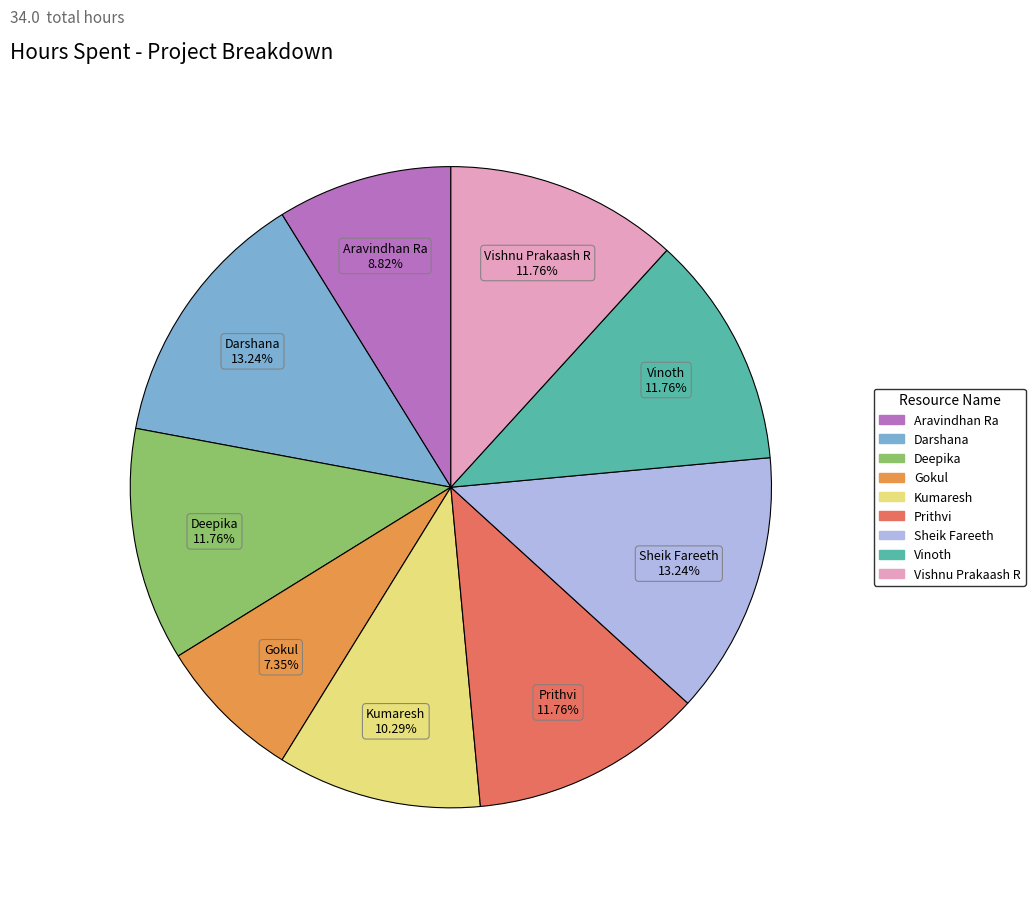

Is it true that Prithvi is 3% of the pie?

False